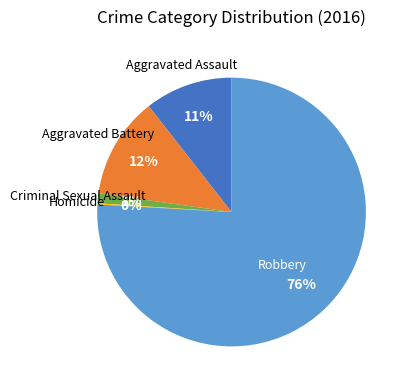

Is there a majority slice in this chart?

Yes